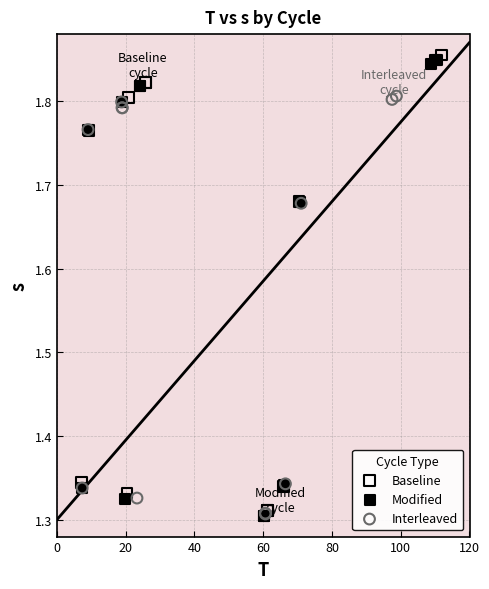

What are all the series names shown in the legend?

Baseline, Modified, Interleaved